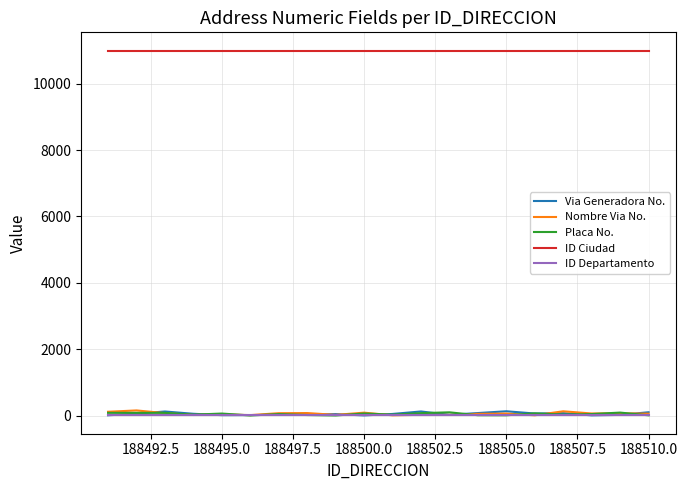

True or false: Nombre Via No. has more than 0 points higher than both neighbors.

True